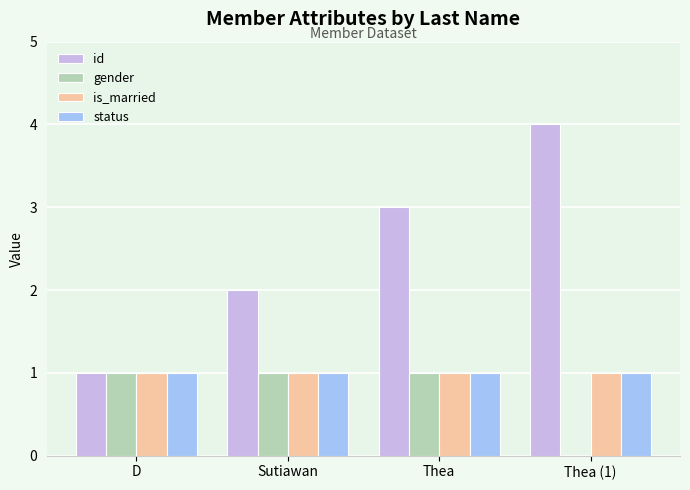

What are all the series names shown in the legend?

id, gender, is_married, status